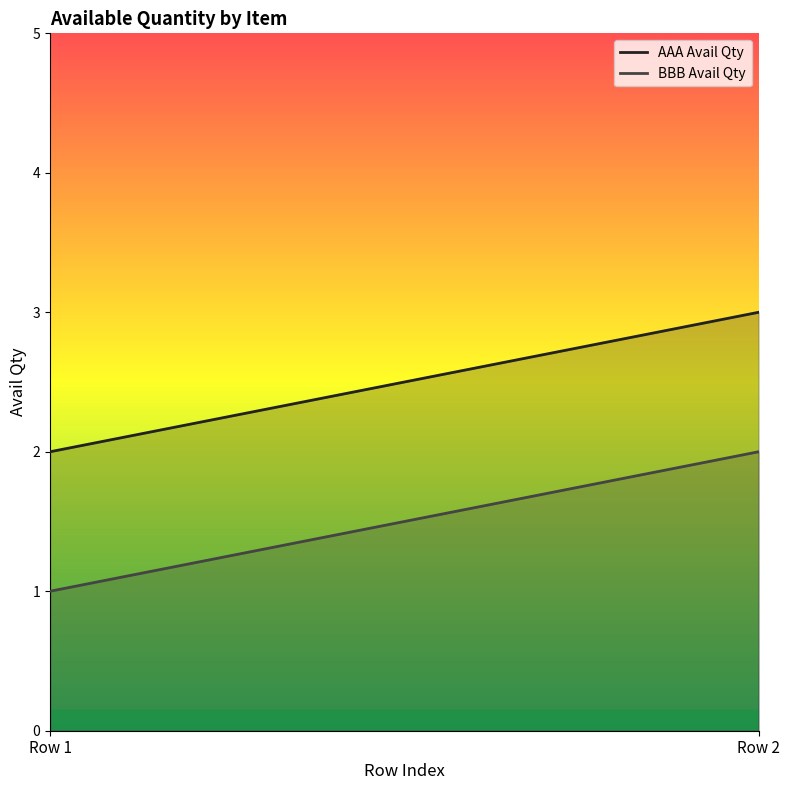

The value of BBB Avail Qty at Row 1 is 1. True or false?

True